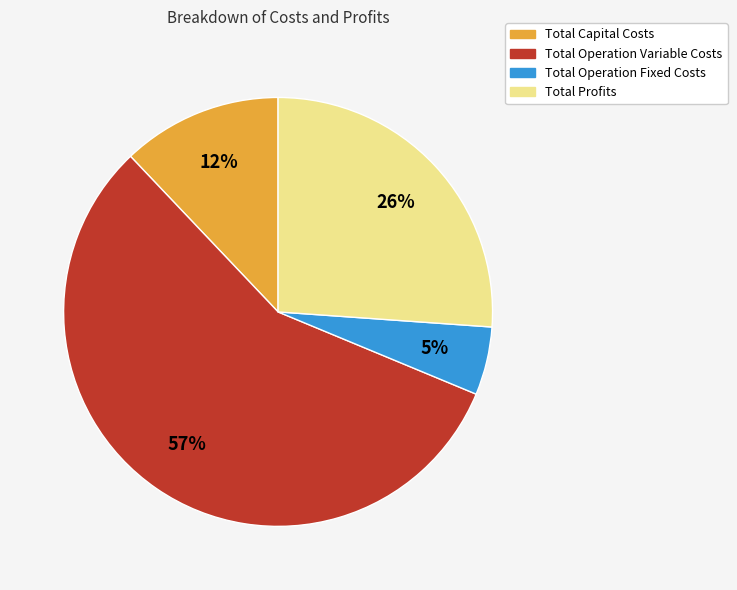

To the nearest percent, what percentage of the pie is Total Operation Variable Costs?

57%